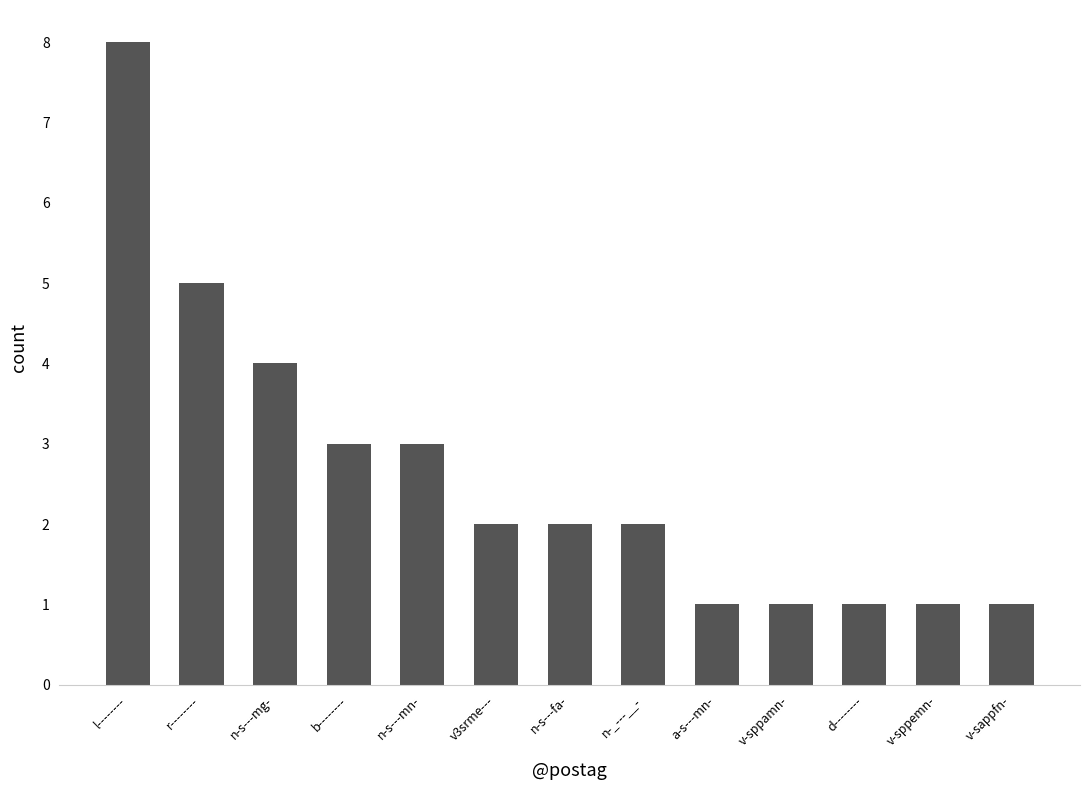

At which category does the chart reach its peak across all series?

l--------